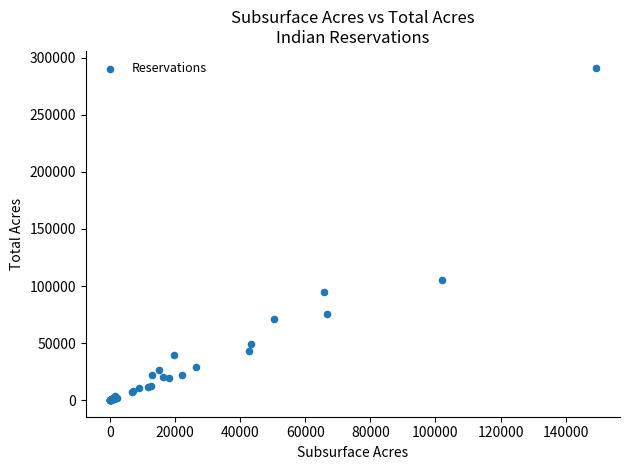

What Y value in the scatter plot is closest to 145739?

104944.0